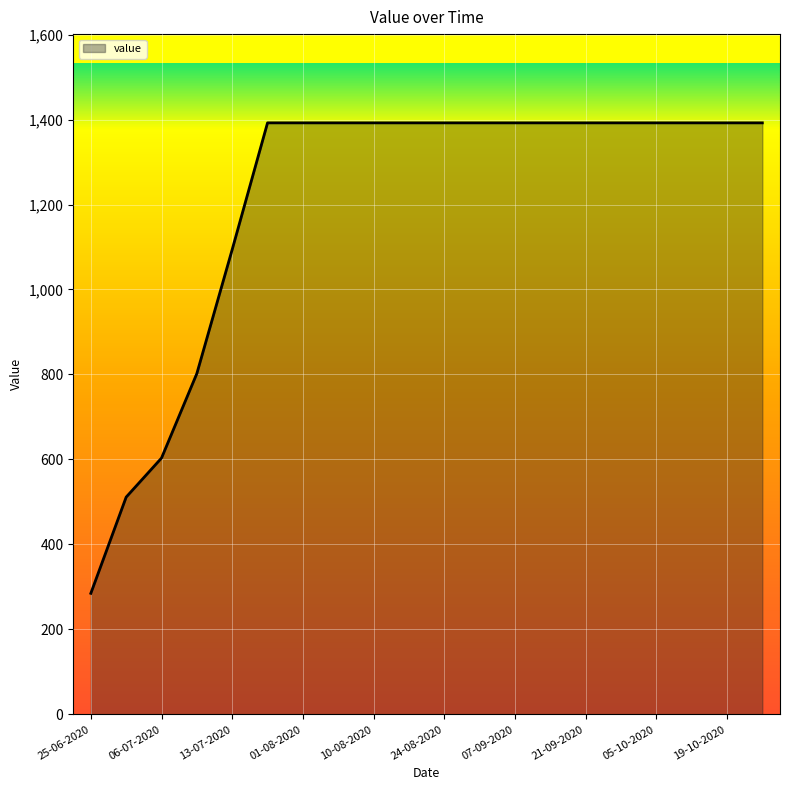

What is the greatest value displayed?

1392.2